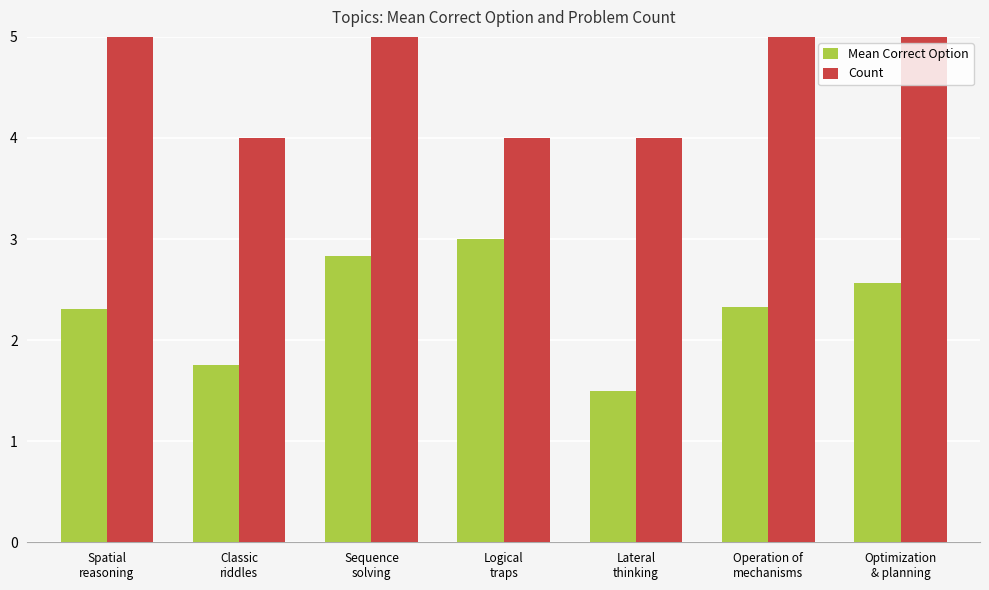

At which category does the chart reach its minimum across all series?

Lateral
thinking